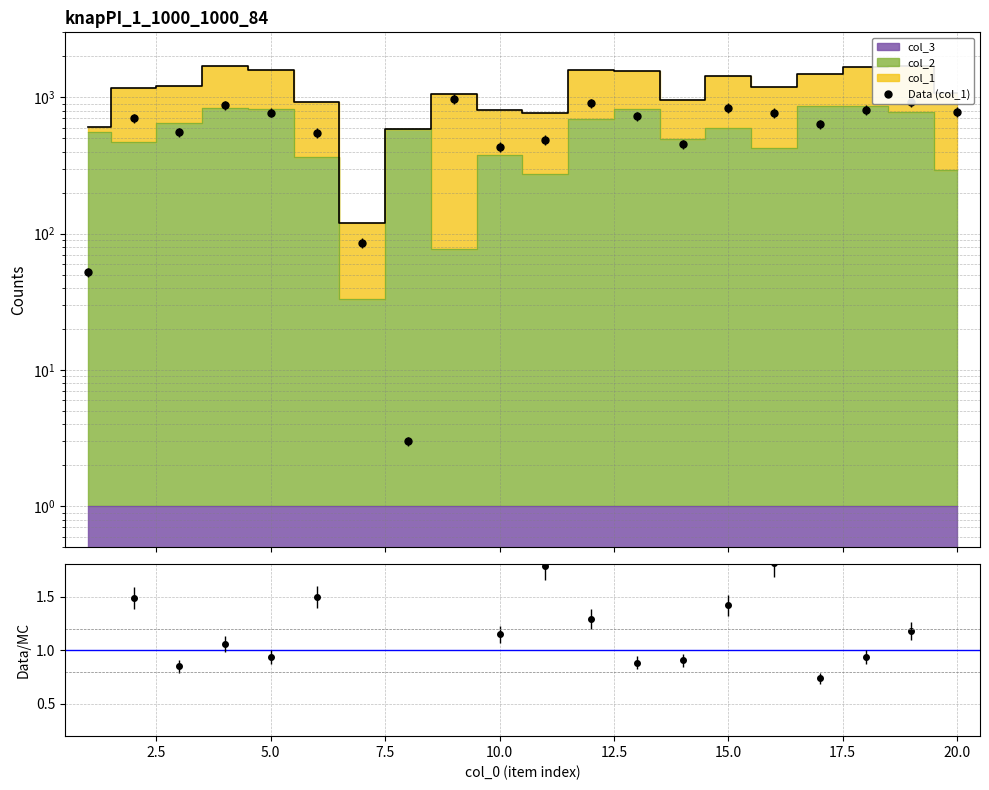

Reading left to right, extract all data points from this chart.

Data (col_1): 52.0	703.0	555.0	878.0	774.0	550.0	86.0	3.0	975.0	434.0	489.0	903.0	727.0	452.0	840.0	768.0	636.0	812.0	926.0	781.0
col_1 / (col_2+col_3): 0.1	1.5	0.9	1.1	0.9	1.5	2.6	0.0	12.7	1.1	1.8	1.3	0.9	0.9	1.4	1.8	0.7	0.9	1.2	2.6